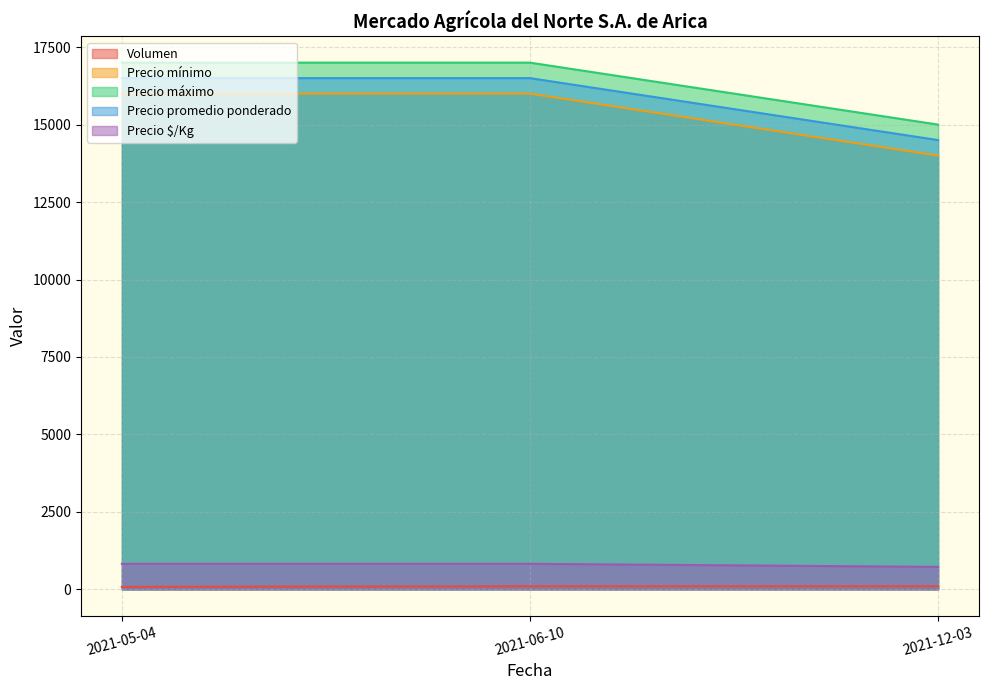

Is the value of Precio mínimo at 2021-05-04 greater than the value of Precio $/Kg at 2021-12-03?

Yes